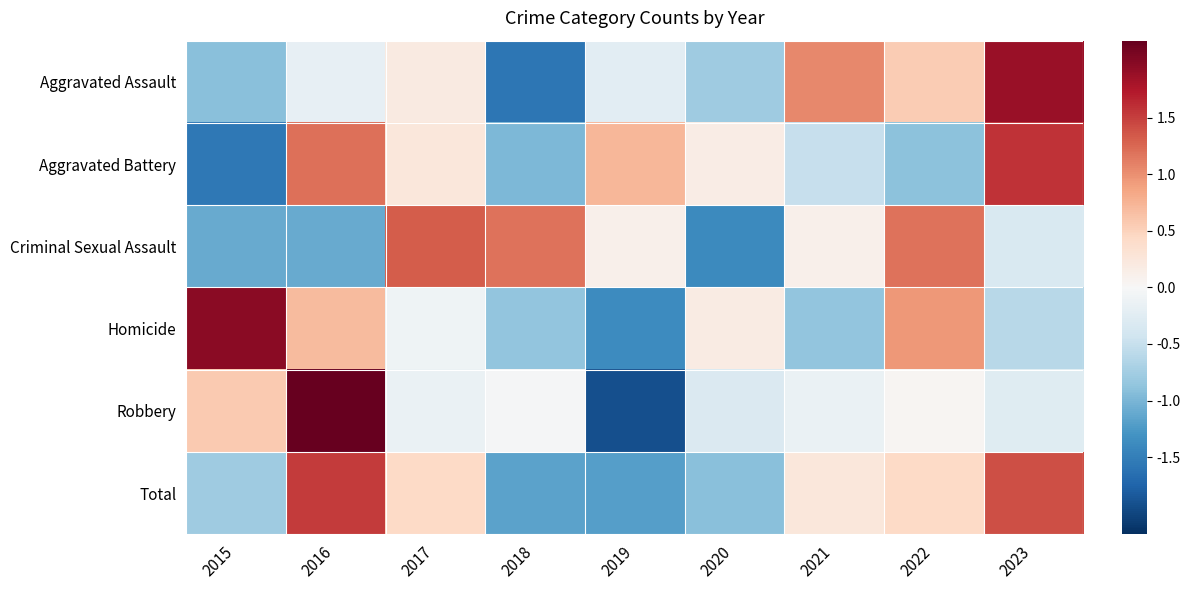

Which has a higher value, 2016 or 2022?

2022